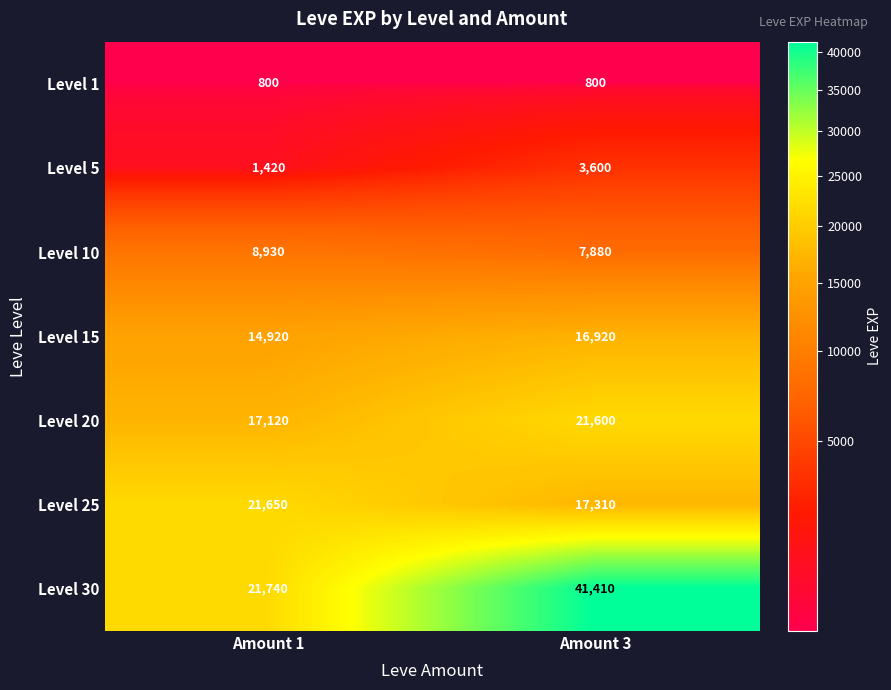

At how many categories does at least one series exceed 33760?

1